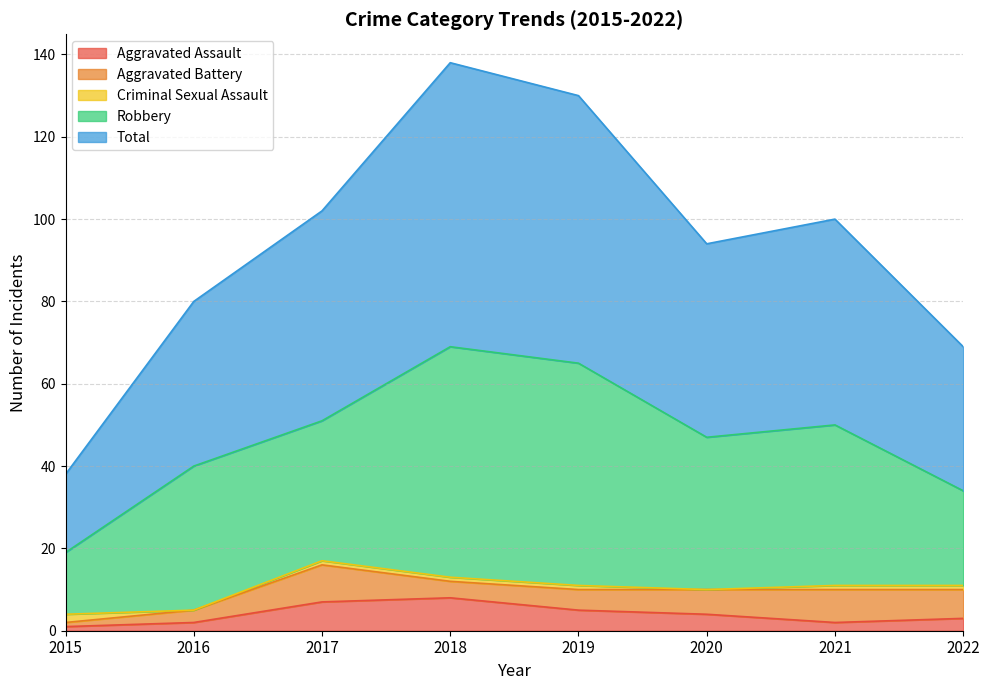

At which category is the sum across all series the highest?

2018